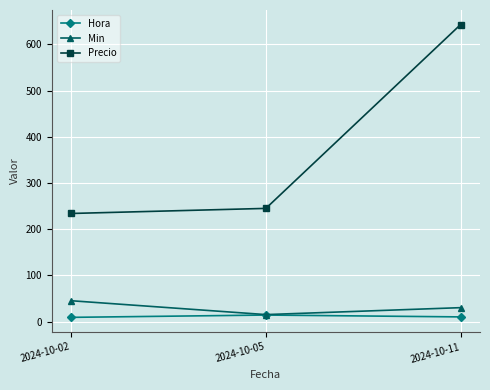

How many values in the Hora series are below 10?

1